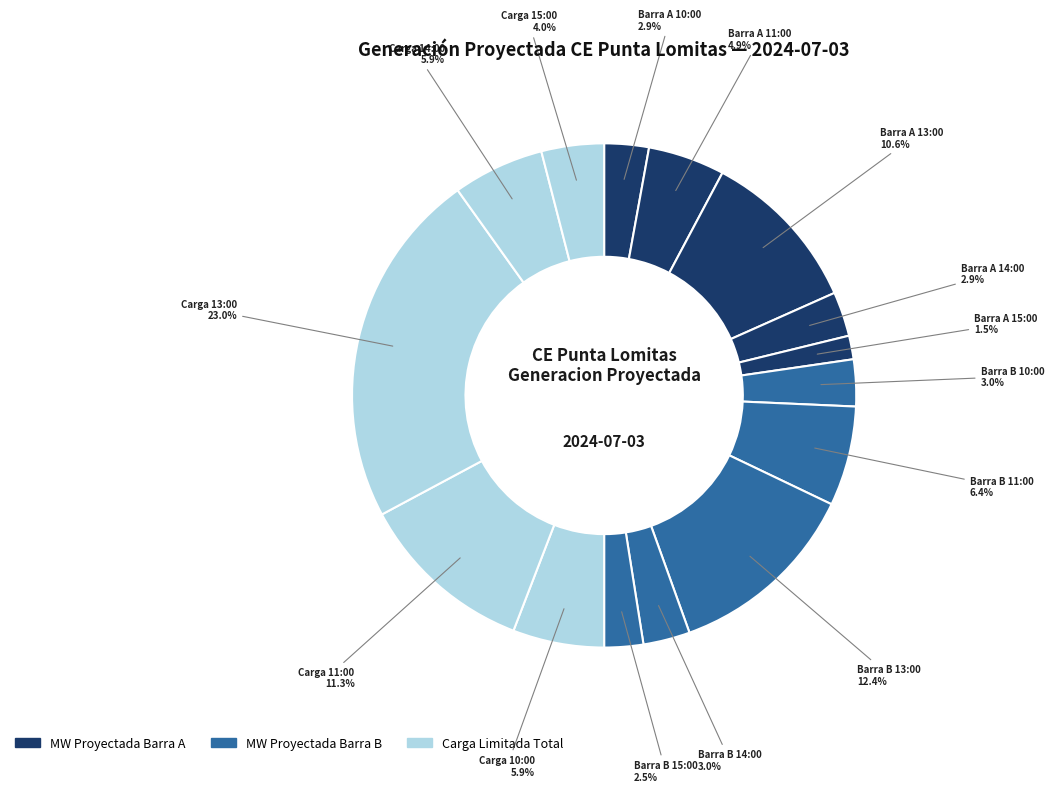

Count the number of slices in the pie.

15